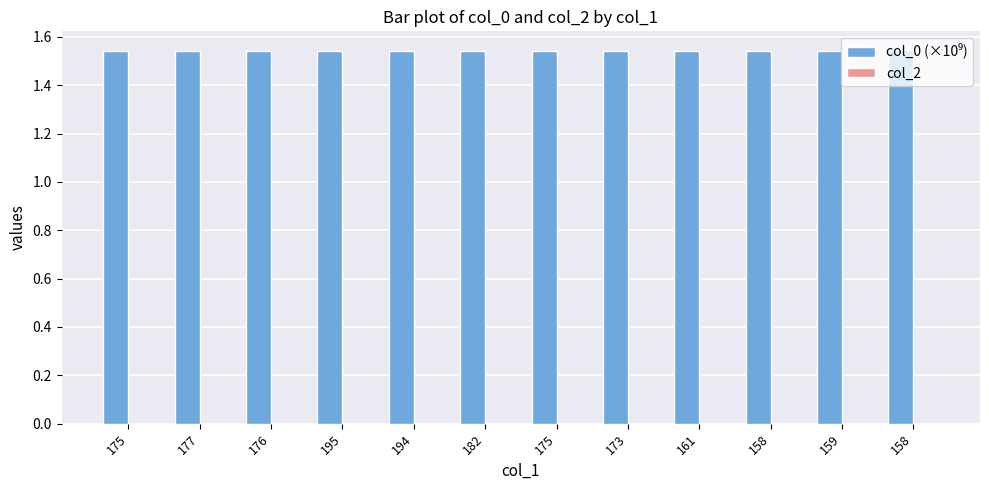

How many categories are shown in the chart?

12